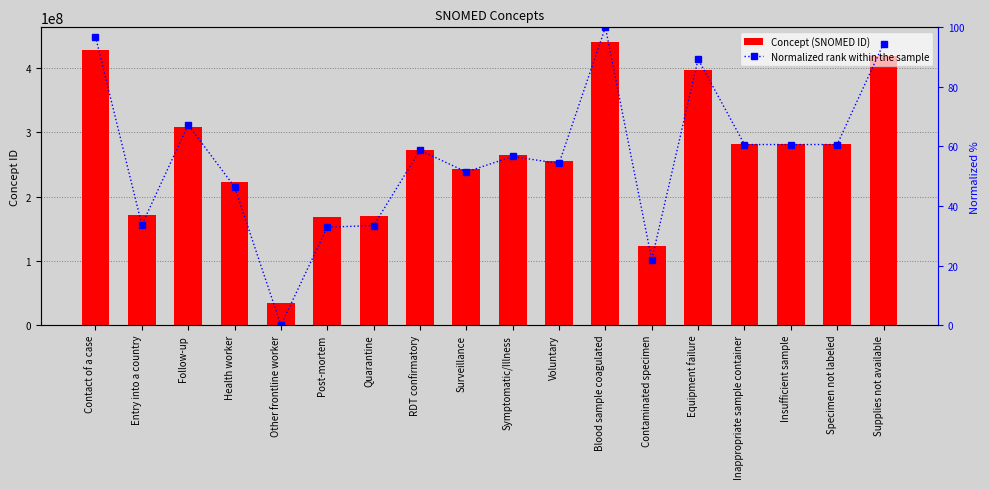

Is it true that Concept (SNOMED ID) equals 131213956.2 at Supplies not available?

False